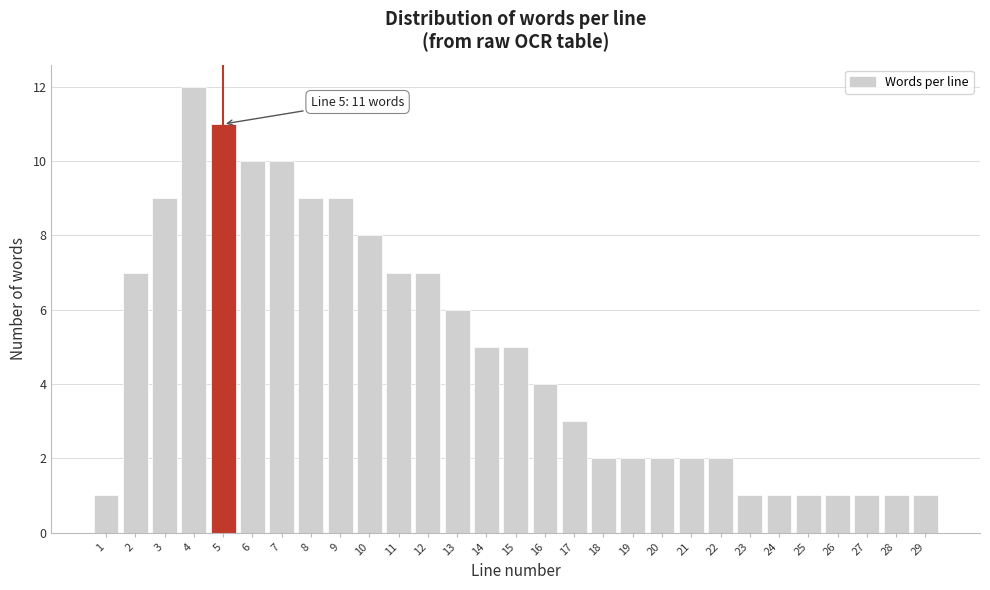

Reading left to right, transcribe all the data shown in this chart.

1=1	2=7	3=9	4=12	5=11	6=10	7=10	8=9	9=9	10=8	11=7	12=7	13=6	14=5	15=5	16=4	17=3	18=2	19=2	20=2	21=2	22=2	23=1	24=1	25=1	26=1	27=1	28=1	29=1